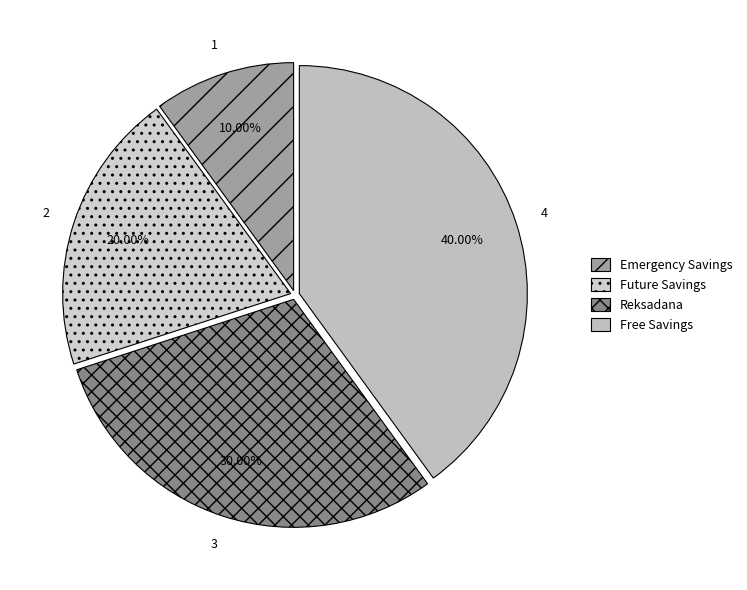

Approximately how many times larger is the value at Emergency Savings compared to Free Savings?

0.2